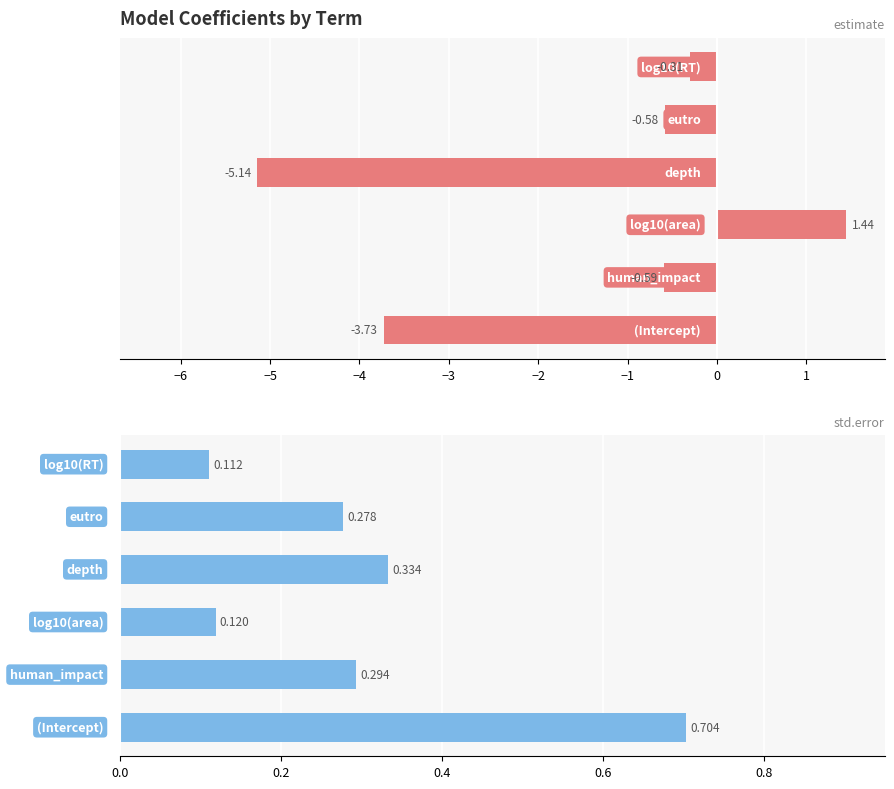

How many categories are shown in the chart?

6